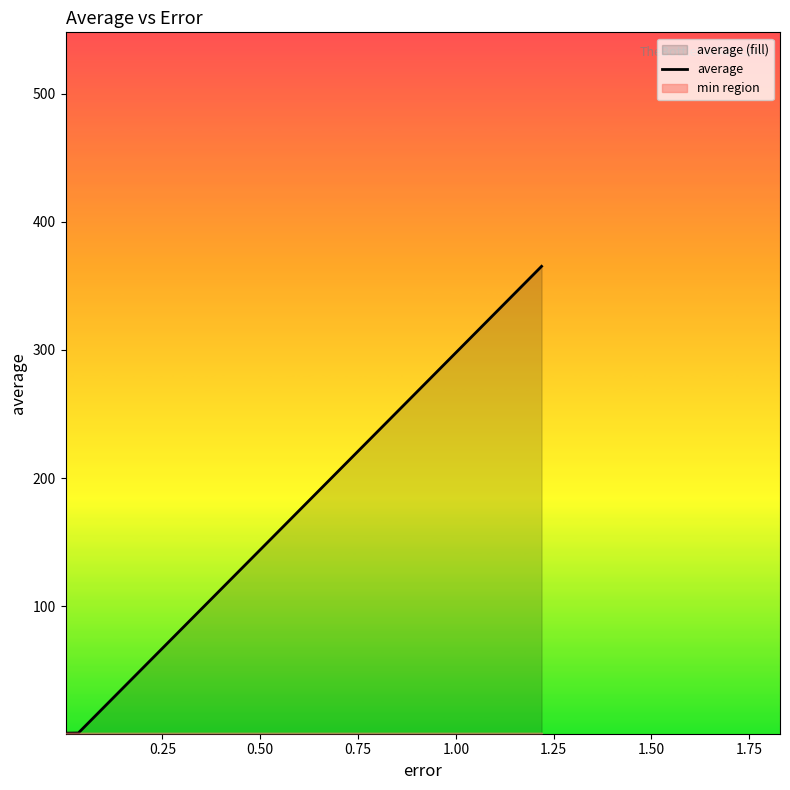

In average, how many points are lower than both neighbors (excluding endpoints)?

1